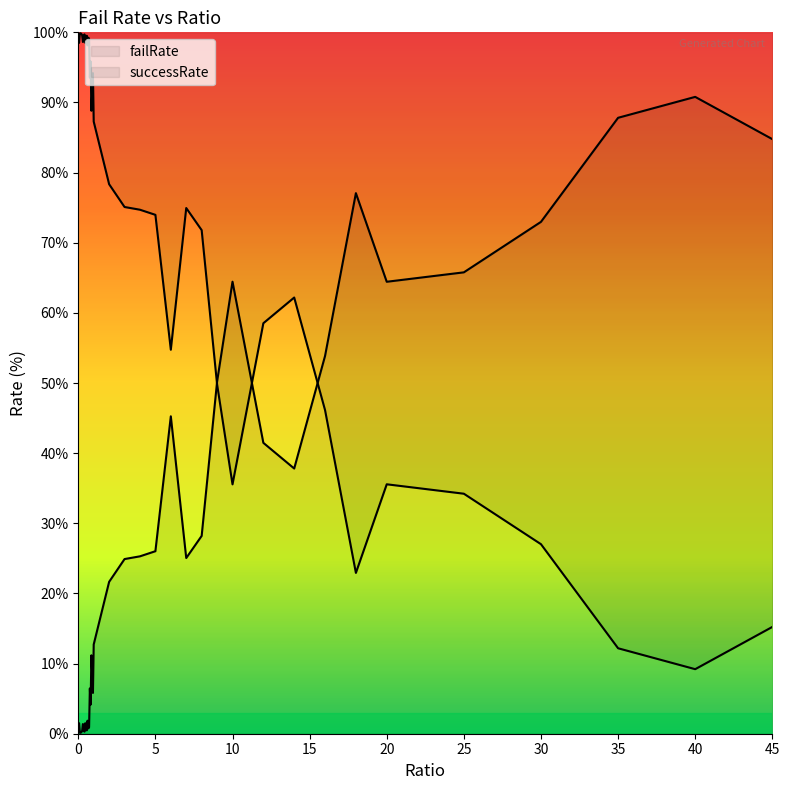

At which label is the value closest to 45?

6